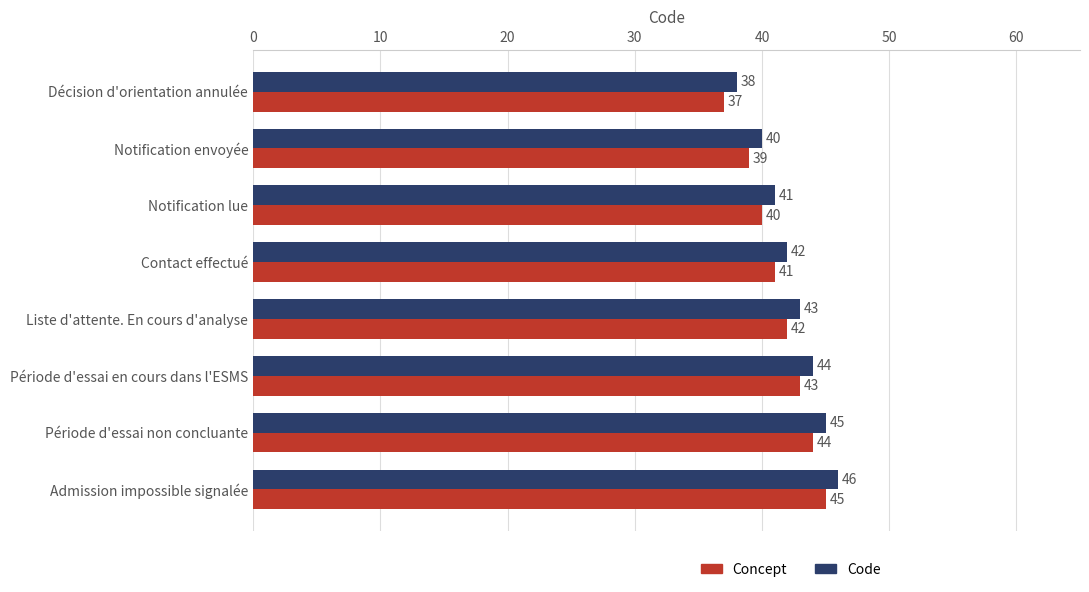

Is it true that Code equals 40 at Notification envoyée?

True